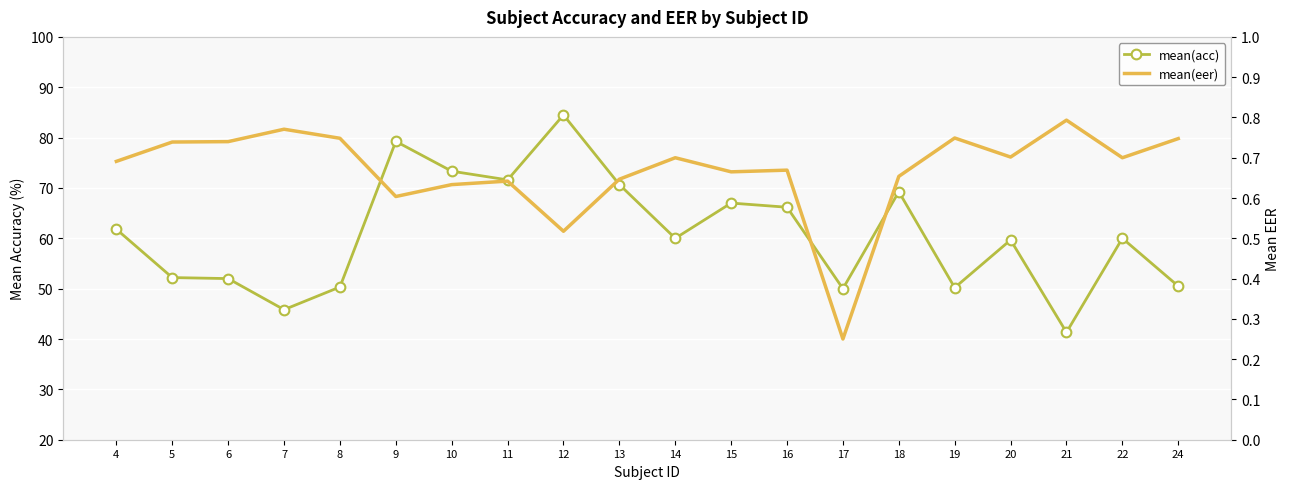

Which series changed the most between 8 and 14?

mean(acc)